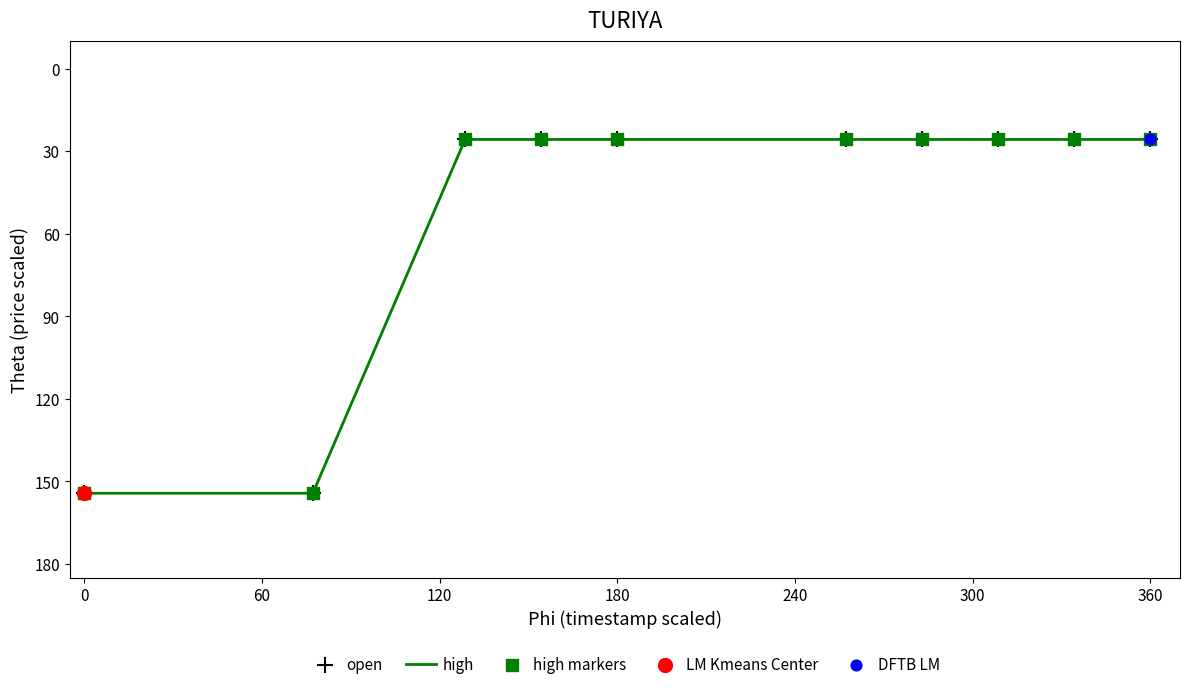

What is the greatest value displayed?

154.3